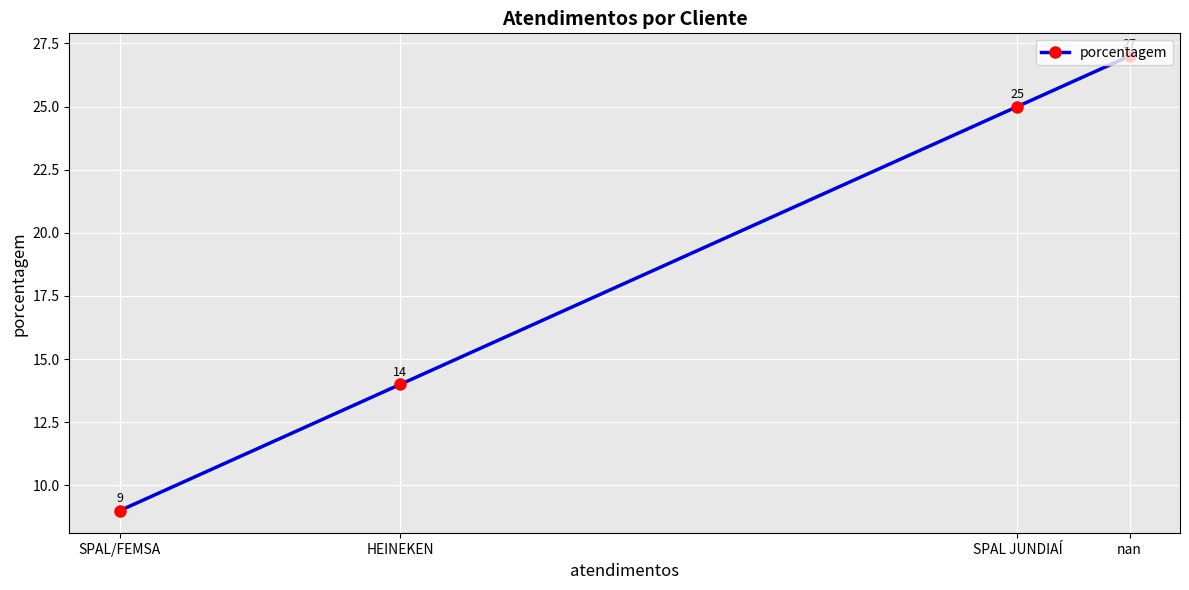

How many lines are shown in the chart?

1